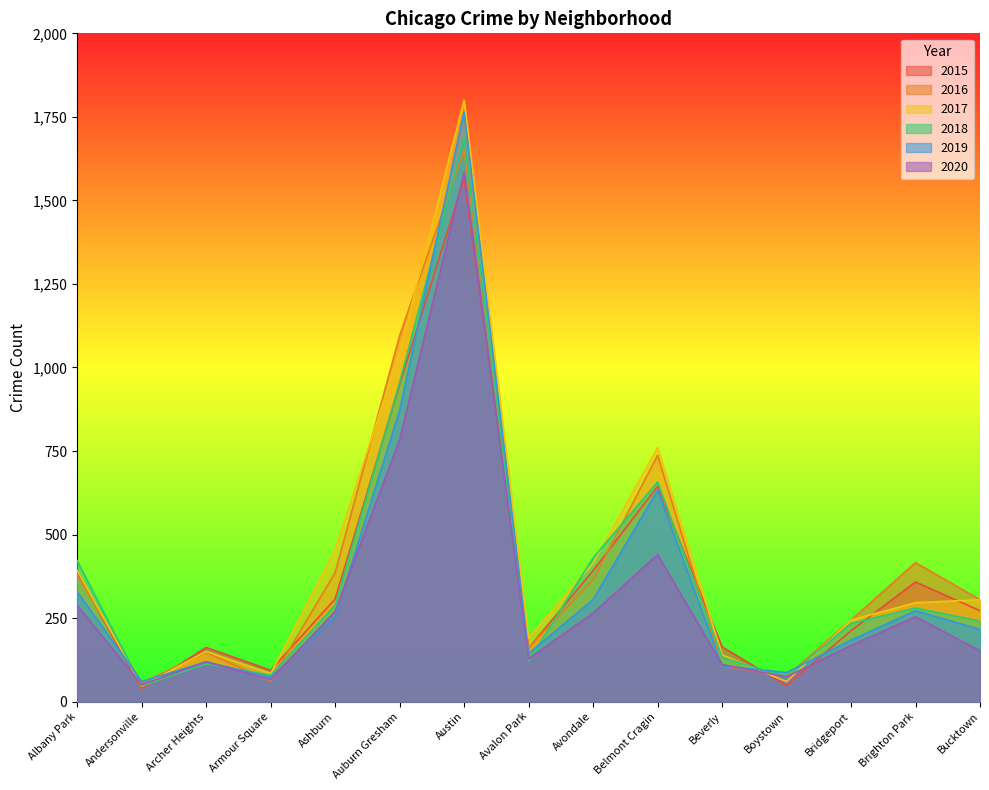

At which label does 2017 first exceed 296?

Albany Park